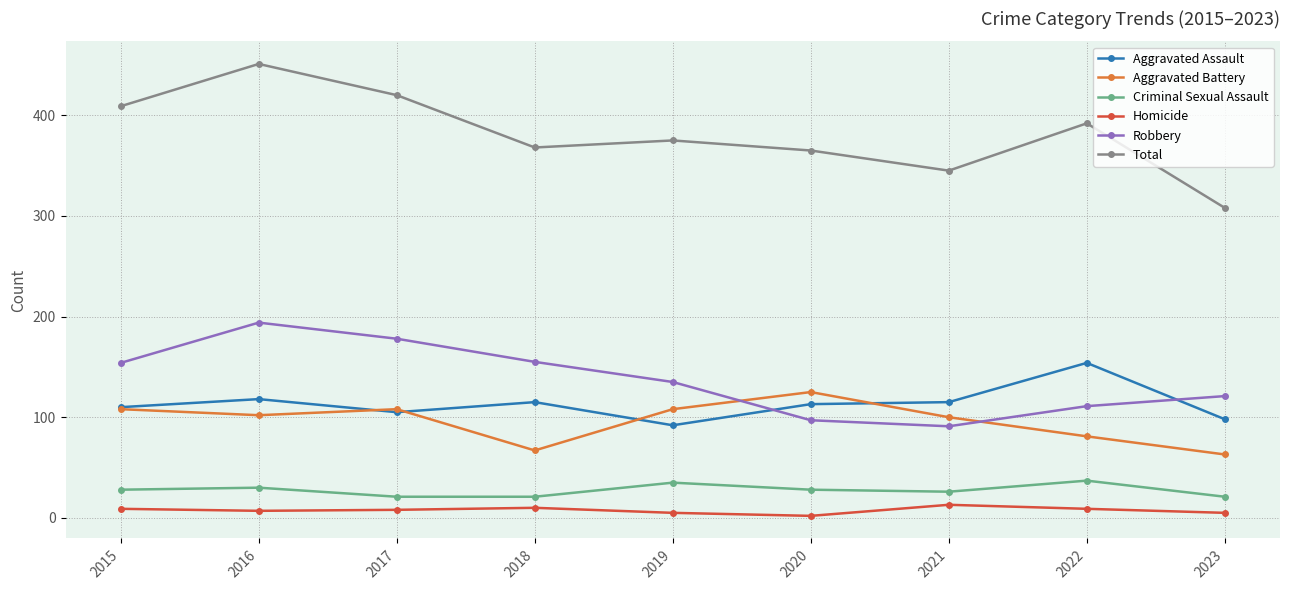

How many lines are shown in the chart?

6